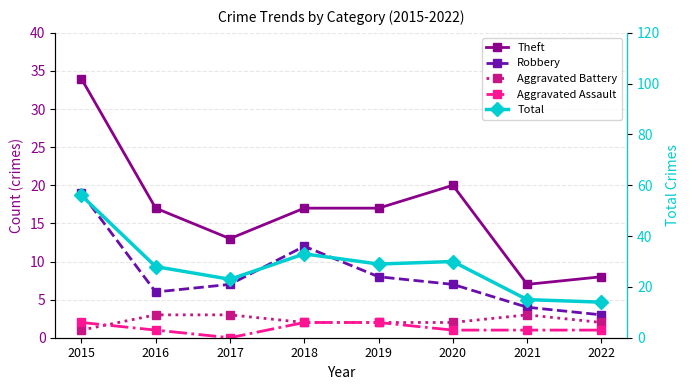

Which series has the largest range (max minus min)?

Total